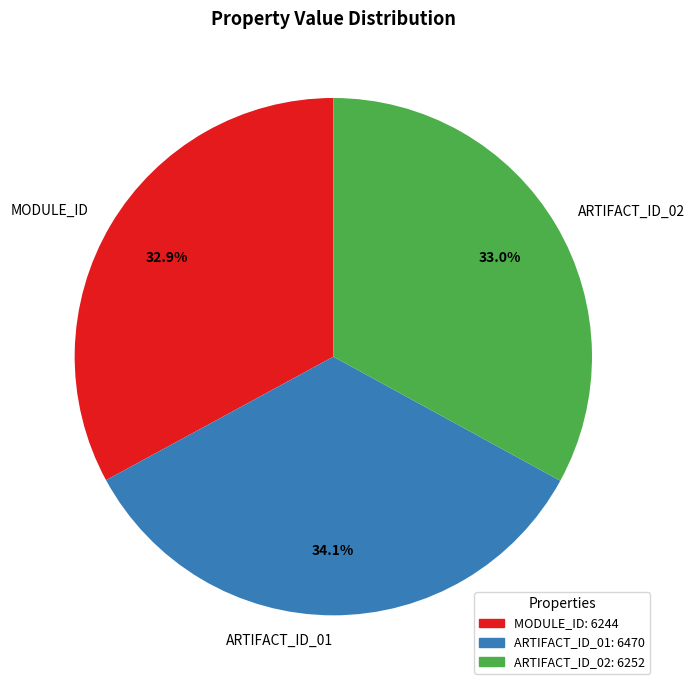

Is the sum of ARTIFACT_ID_01 and MODULE_ID greater than half?

Yes